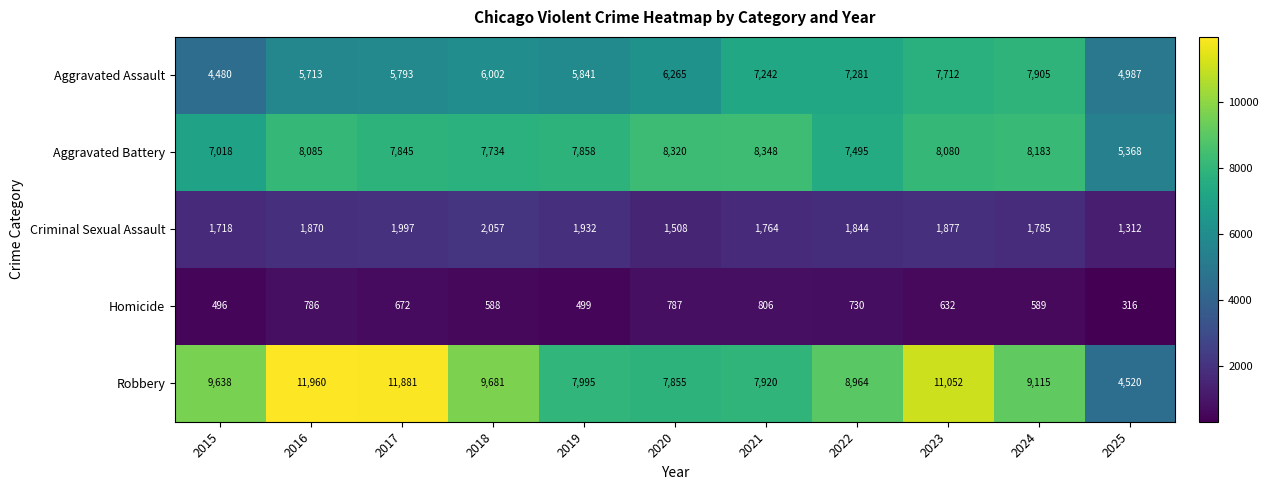

Which series has the largest total across all categories?

Robbery